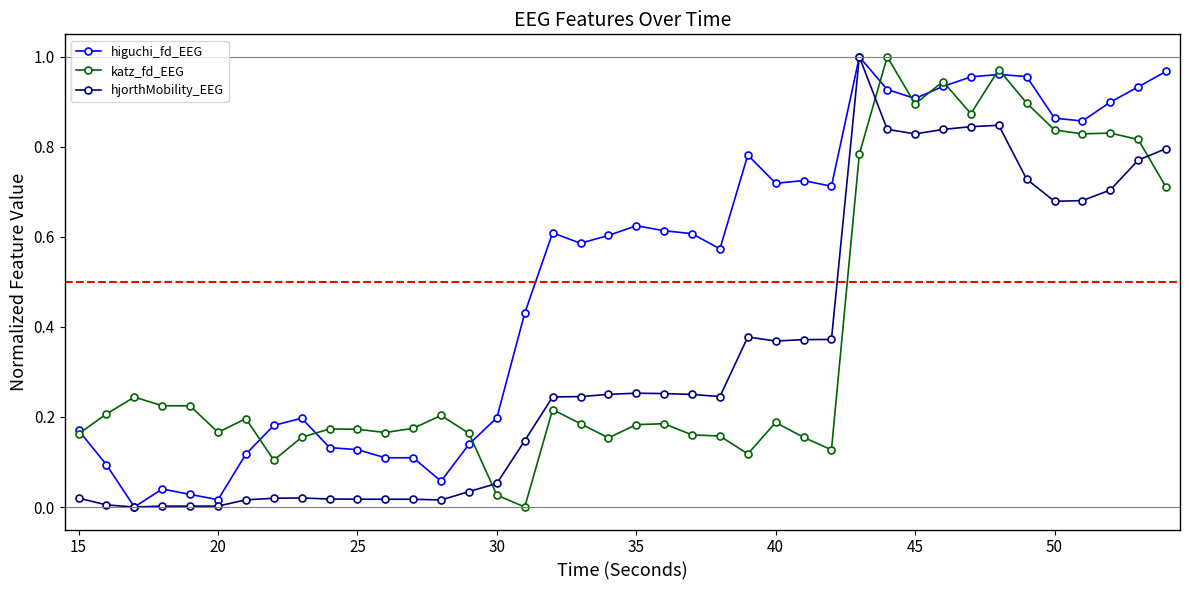

Which series ends up on top after the final intersection of hjorthMobility_EEG and katz_fd_EEG?

hjorthMobility_EEG